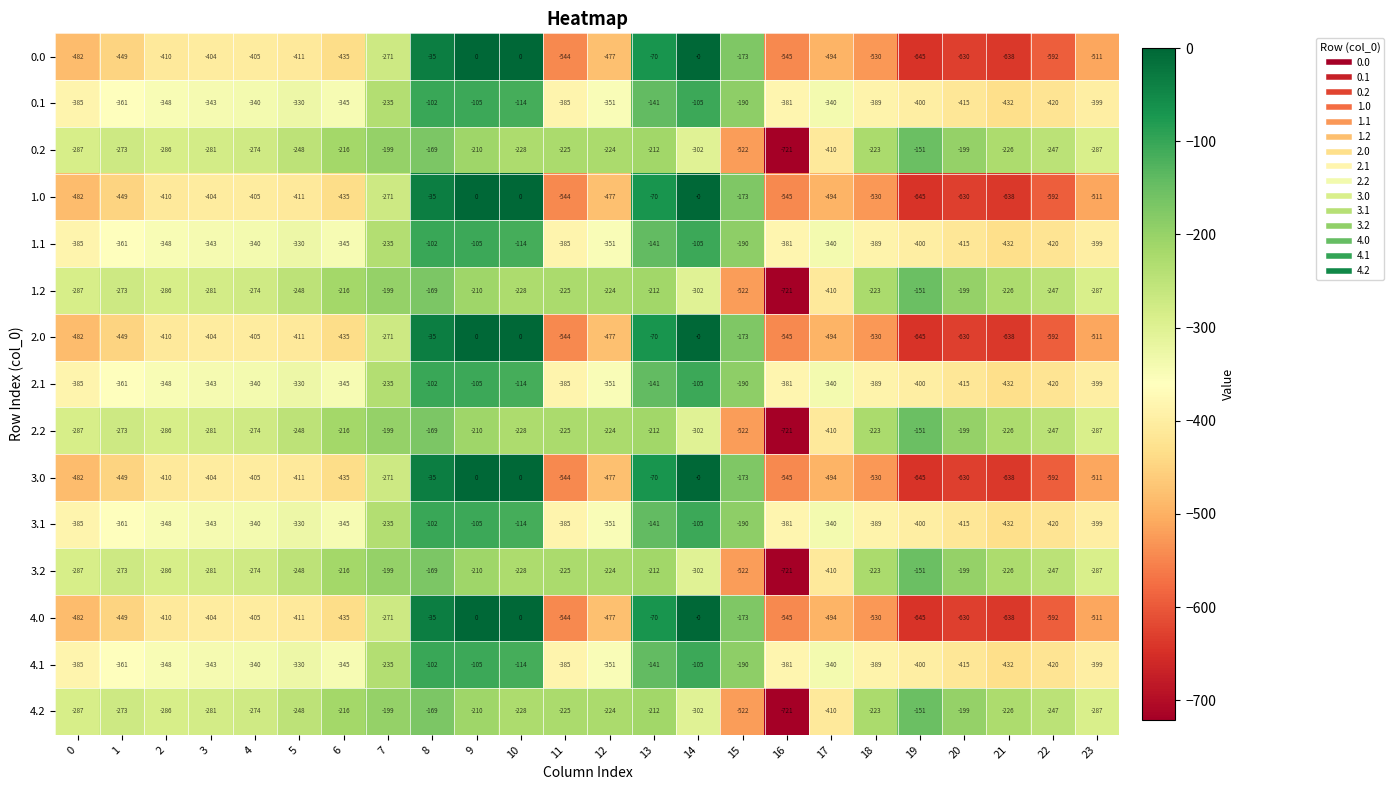

What is the spread (max minus min) of values at 23?

224